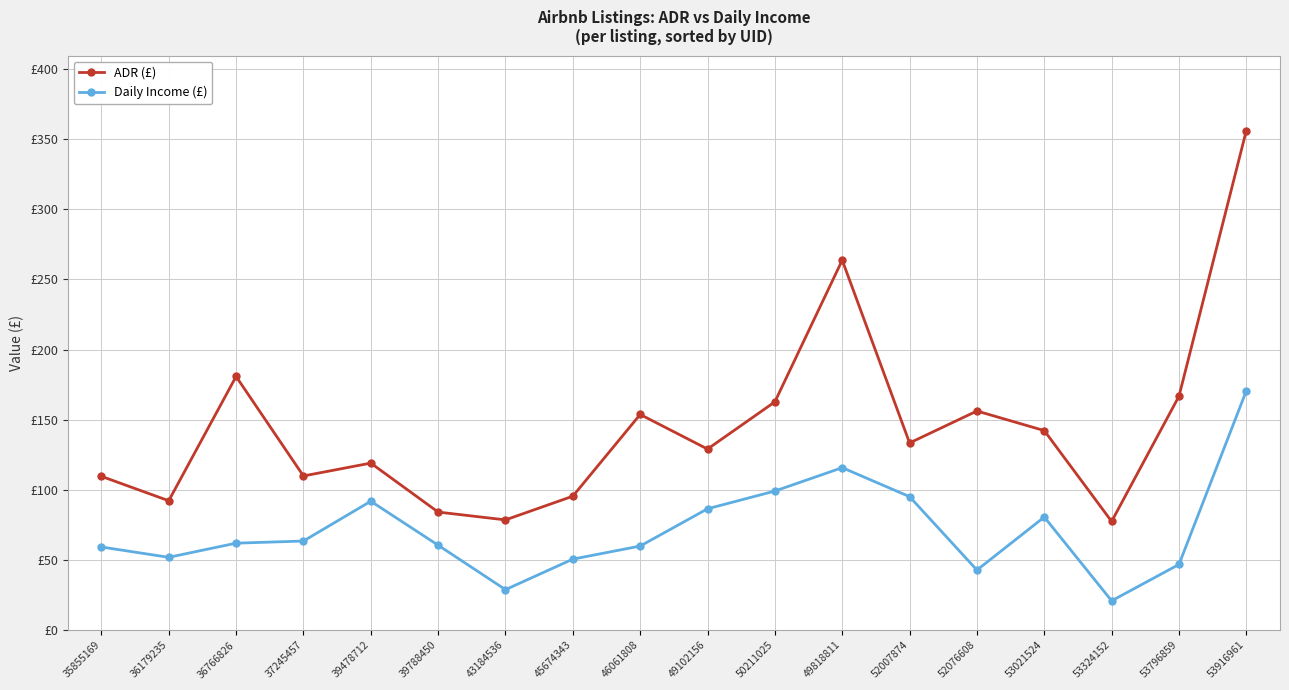

Which category has the lowest value in the Daily Income (£) series?

53324152